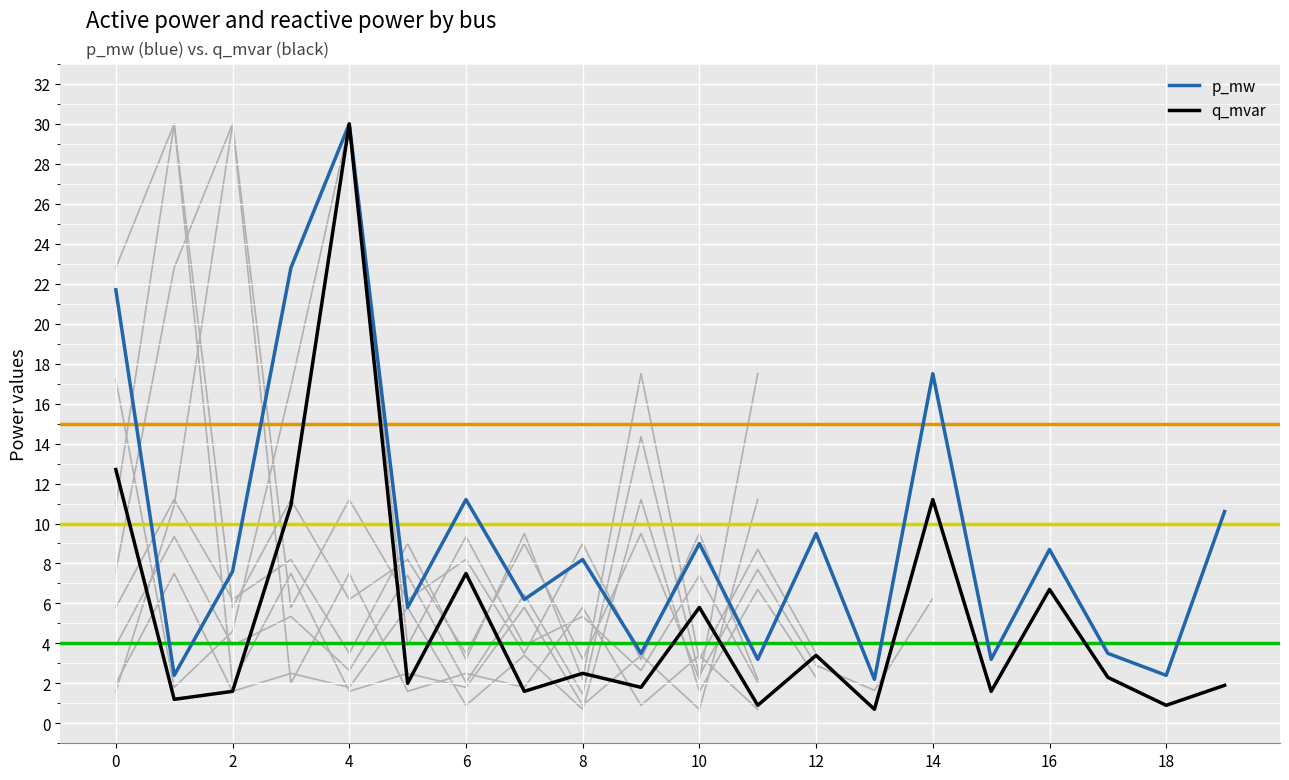

What is the highest value of the p_mw series?

30.0